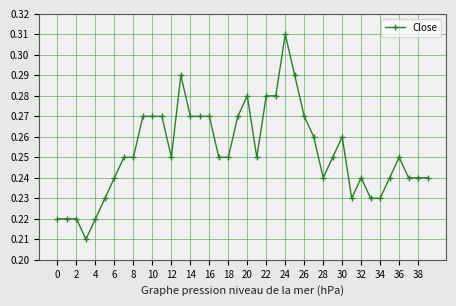

True or false: the data has more than 1 interior local peaks.

True